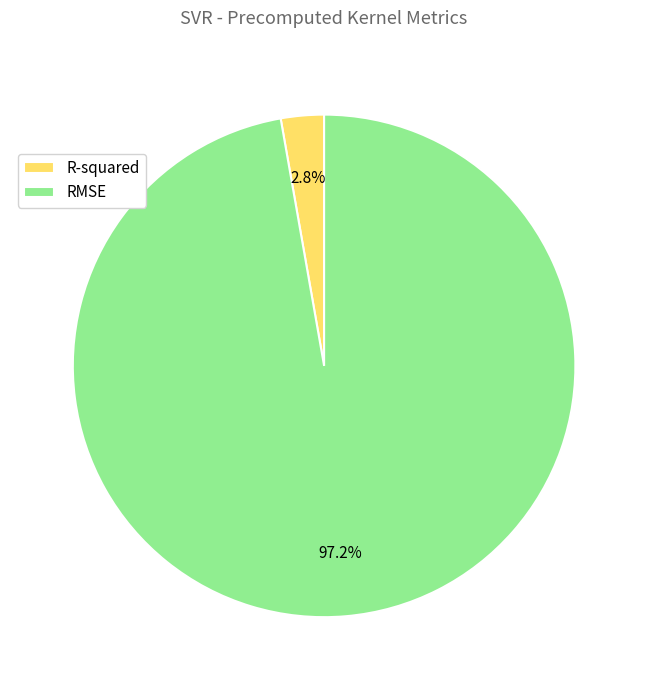

To the nearest percent, what is the difference between the largest and smallest slice percentages?

94%